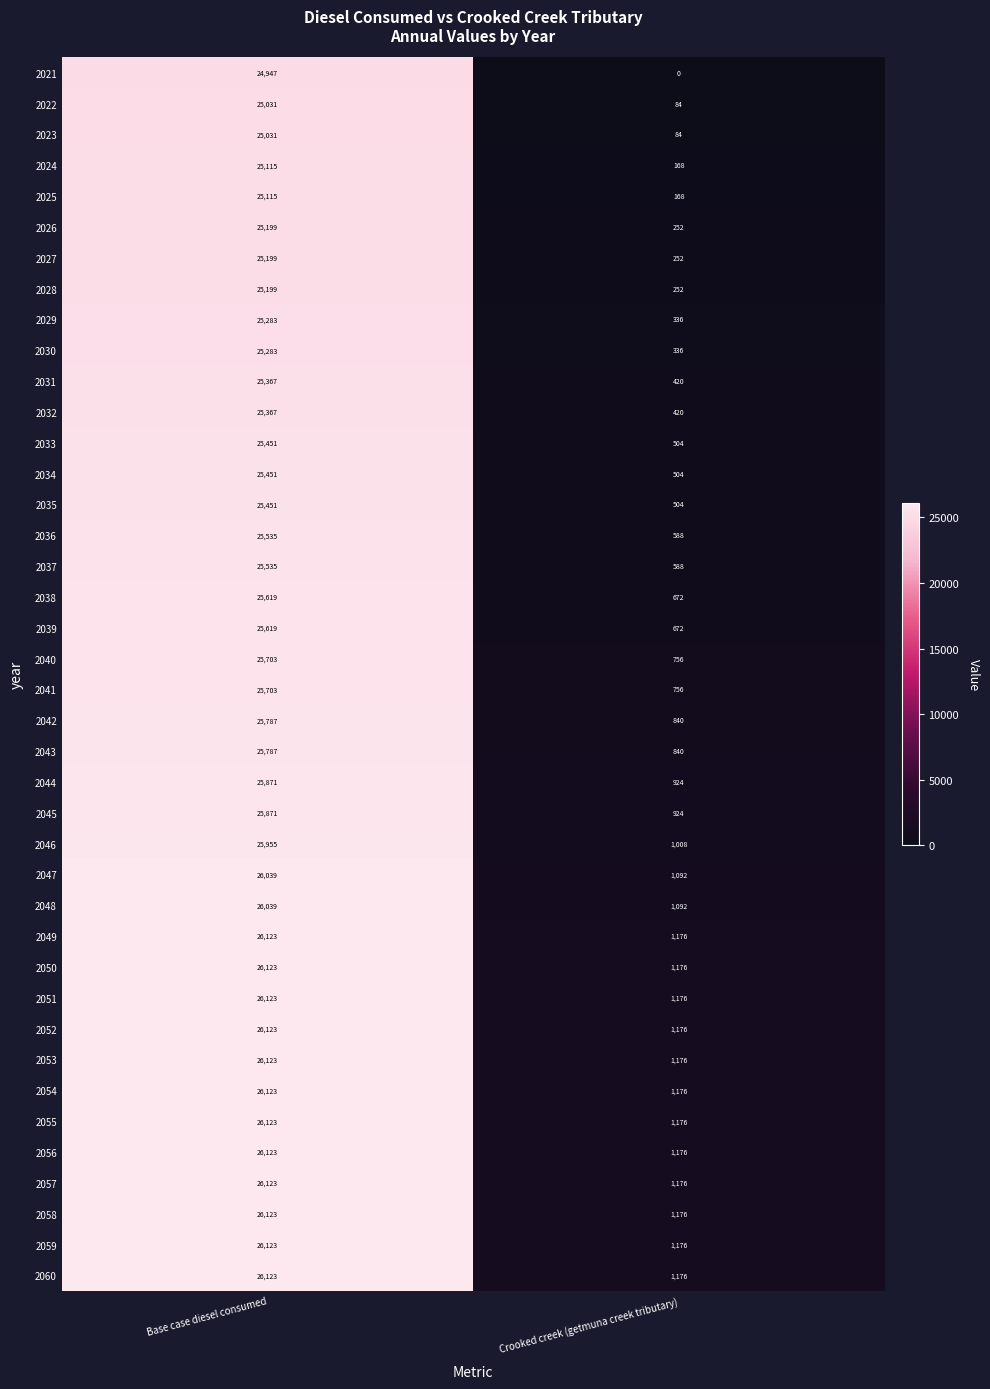

What is the difference between the maximum and minimum values in the 2045 series?

24947